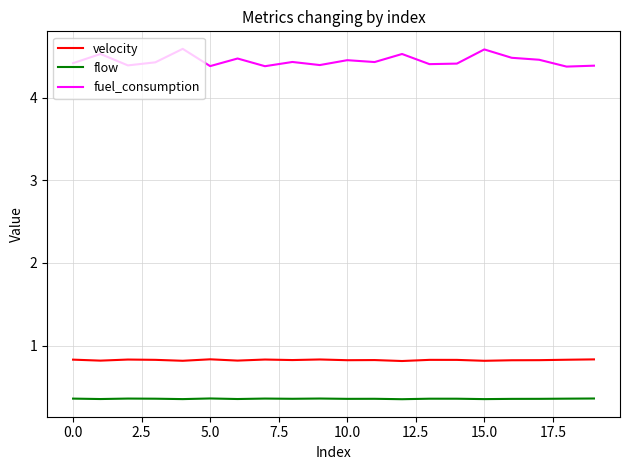

Does the chart have visible grid lines?

Yes